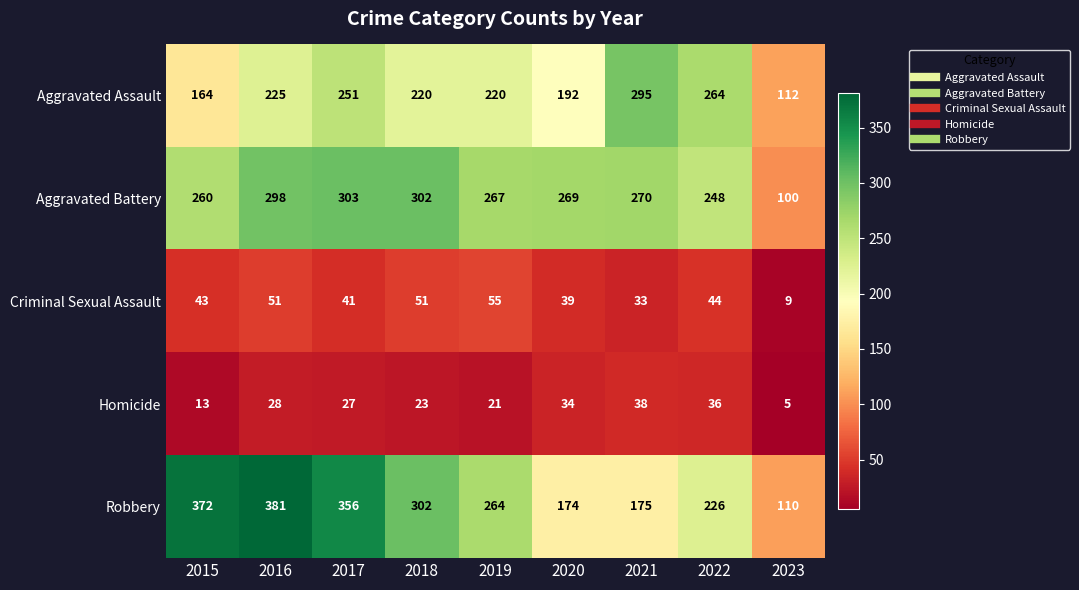

What is the total value across all series at 2021?

811